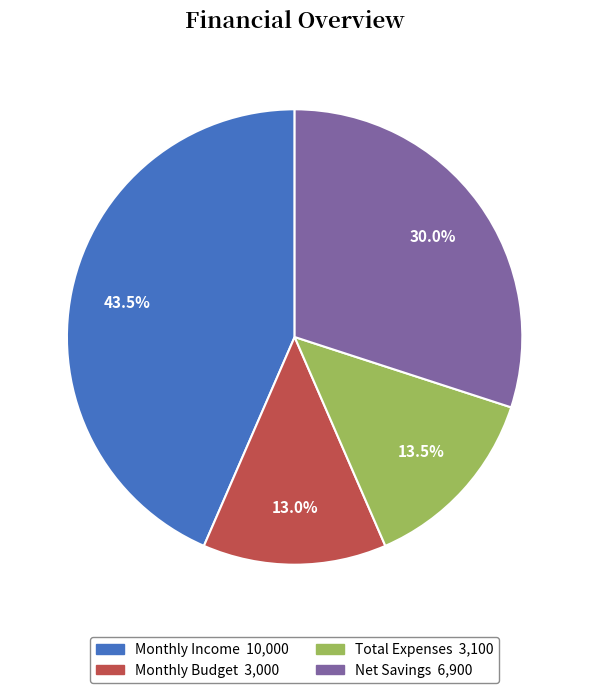

What is the largest slice in the pie chart?

Monthly Income